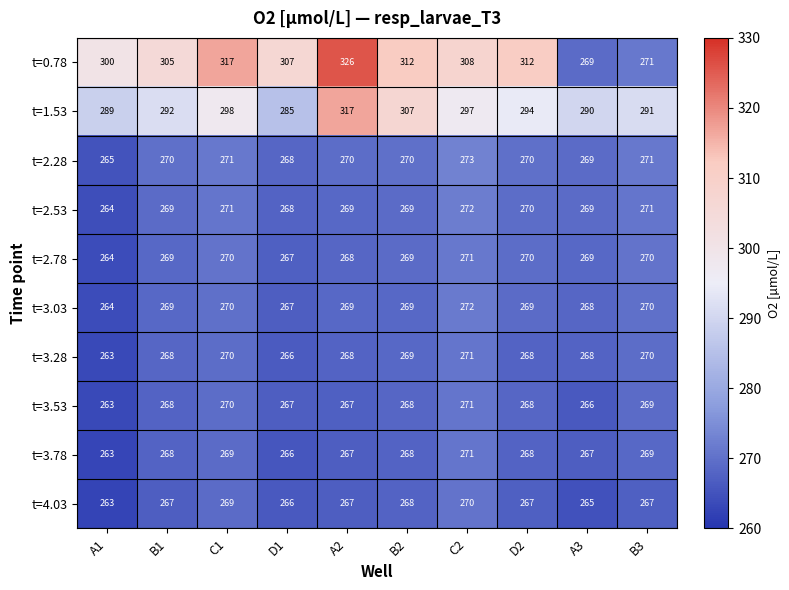

What is the sum of the t=3.03 values at B1 and A2?

538